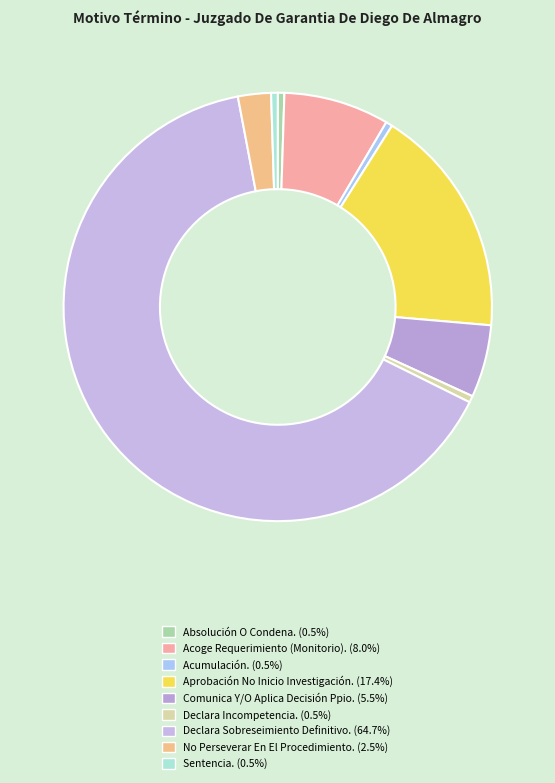

What percentage is the Comunica Y/O Aplica Decisión Ppio. slice, to the nearest percent?

5%